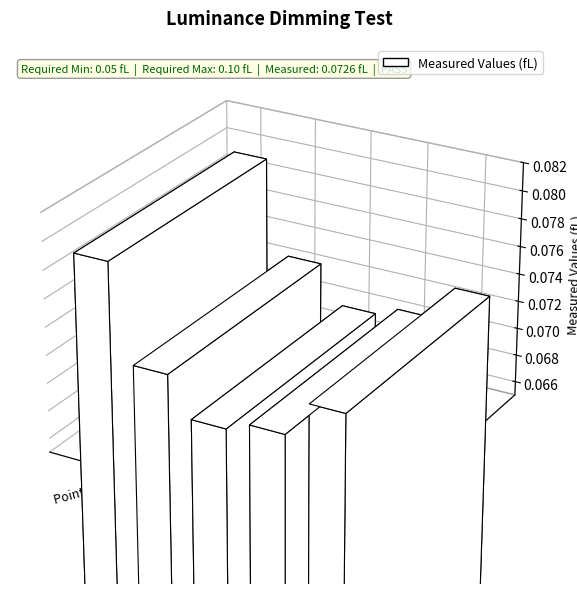

Are the bars horizontal?

No